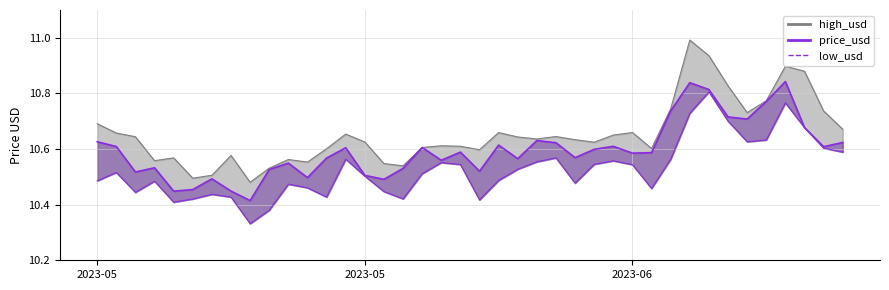

Which has a higher value, 2023-05 or 2023-06?

2023-05